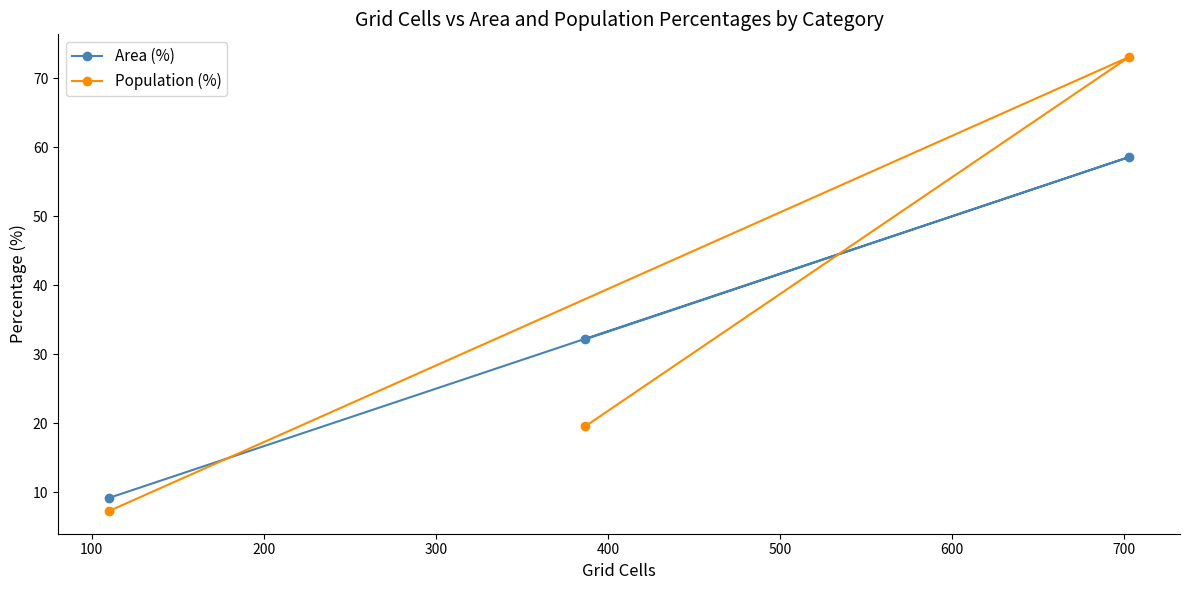

What is the difference between the second highest and minimum values in the Population (%) series?

12.3